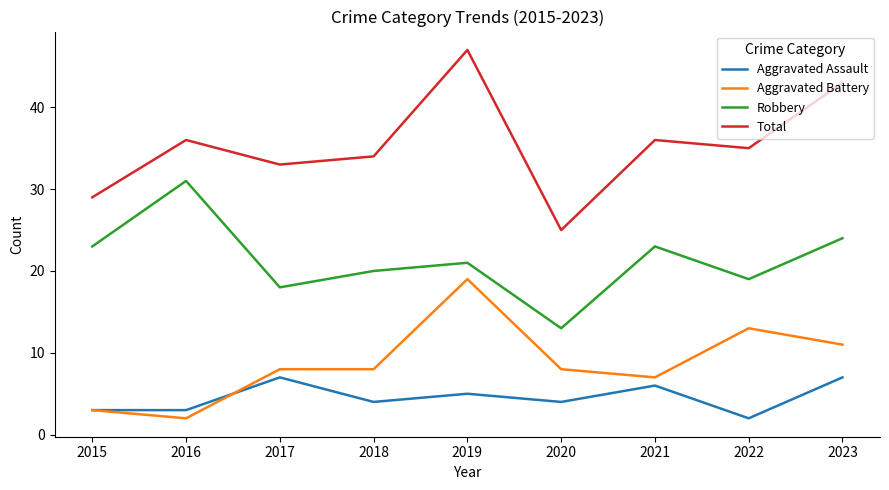

What is the difference between the second highest and second lowest values in the Aggravated Assault series?

4